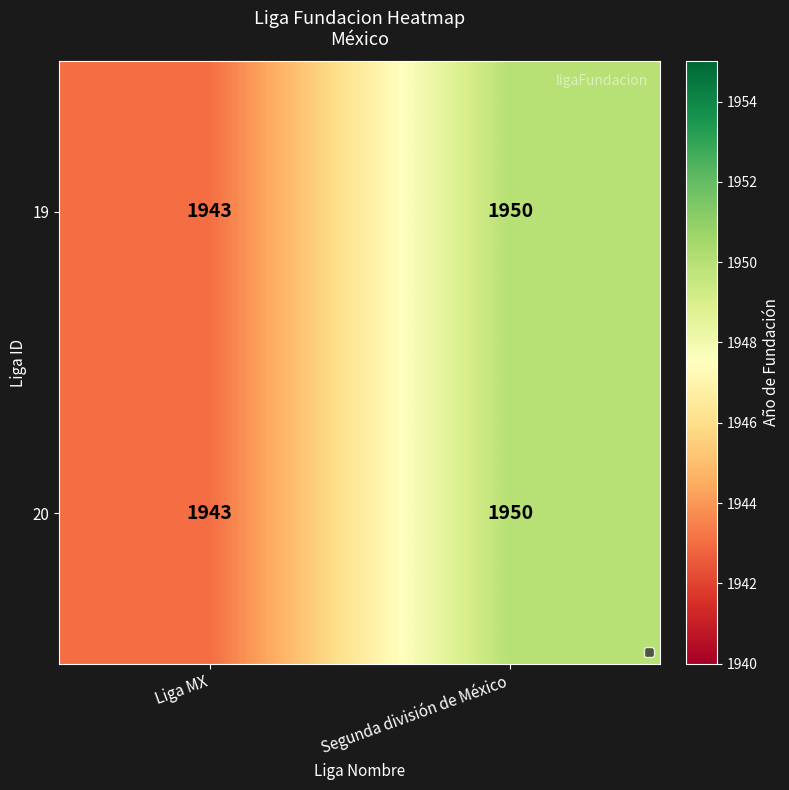

Reading left to right, list all the values displayed in this chart.

19: Liga MX=1943	Segunda división de México=1950
20: Liga MX=1943	Segunda división de México=1950